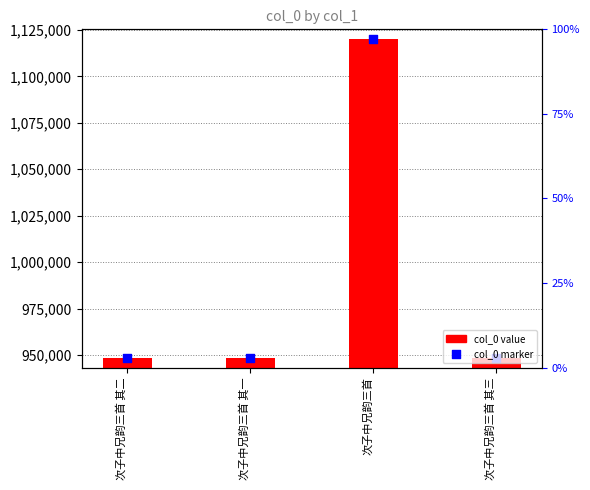

At which category is the sum across all series the highest?

次子中兄韵三首